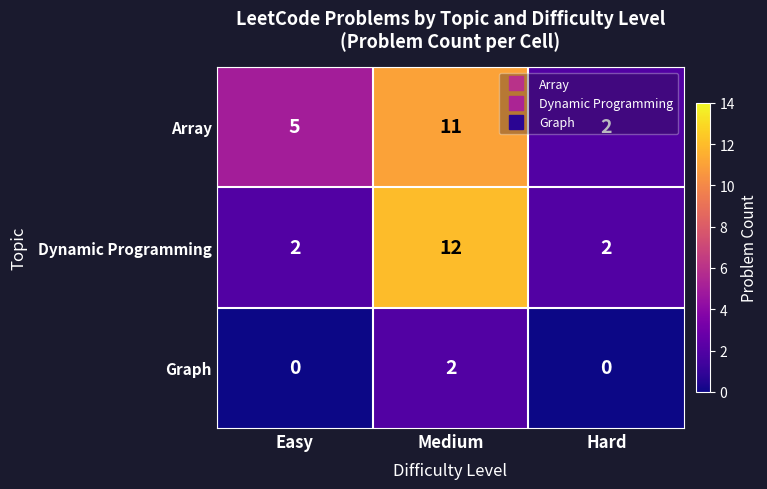

How many categories are shown in the chart?

3